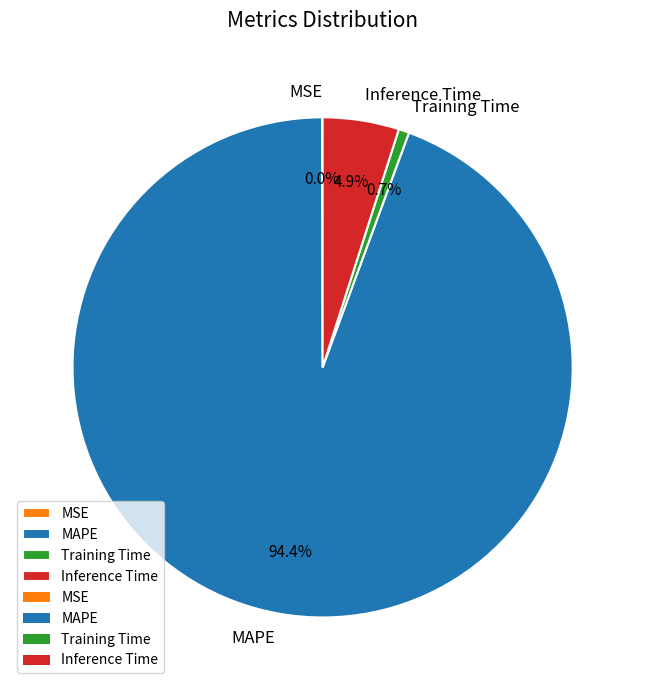

What is the largest slice in the pie chart?

MAPE